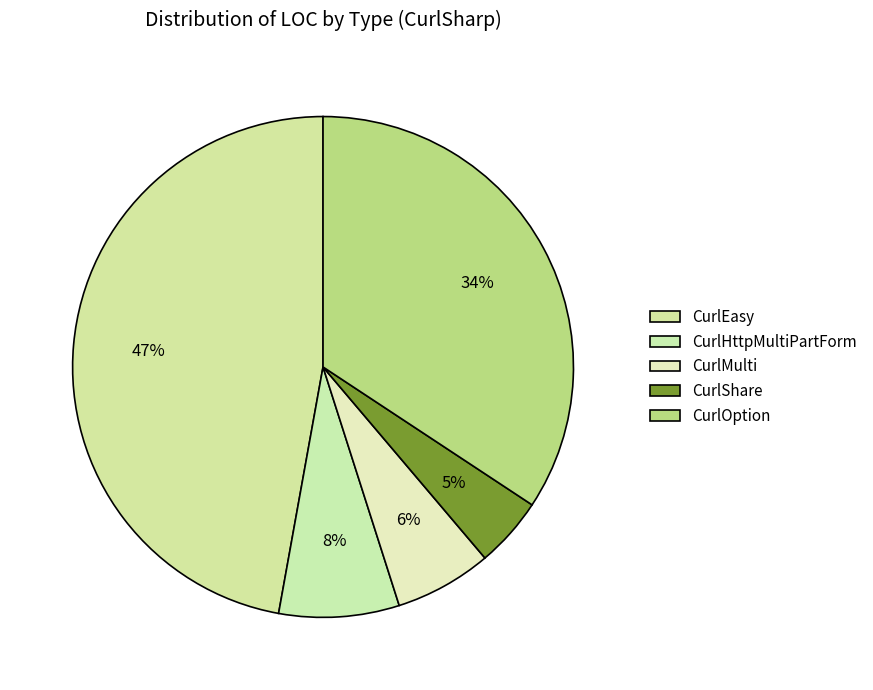

To the nearest percent, what percentage of the pie is CurlMulti?

6%